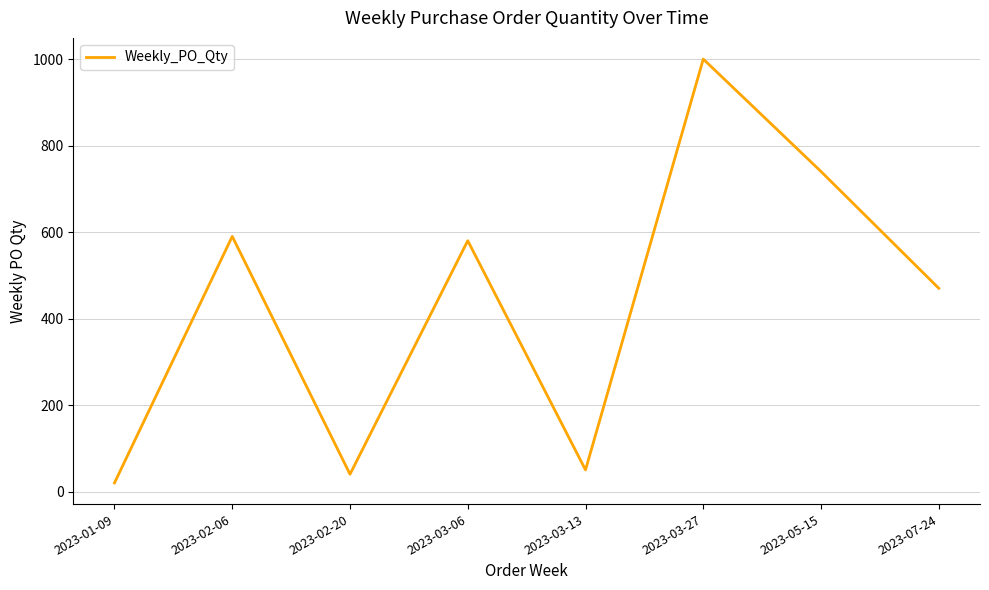

The value at 2023-05-15 is 159. True or false?

False